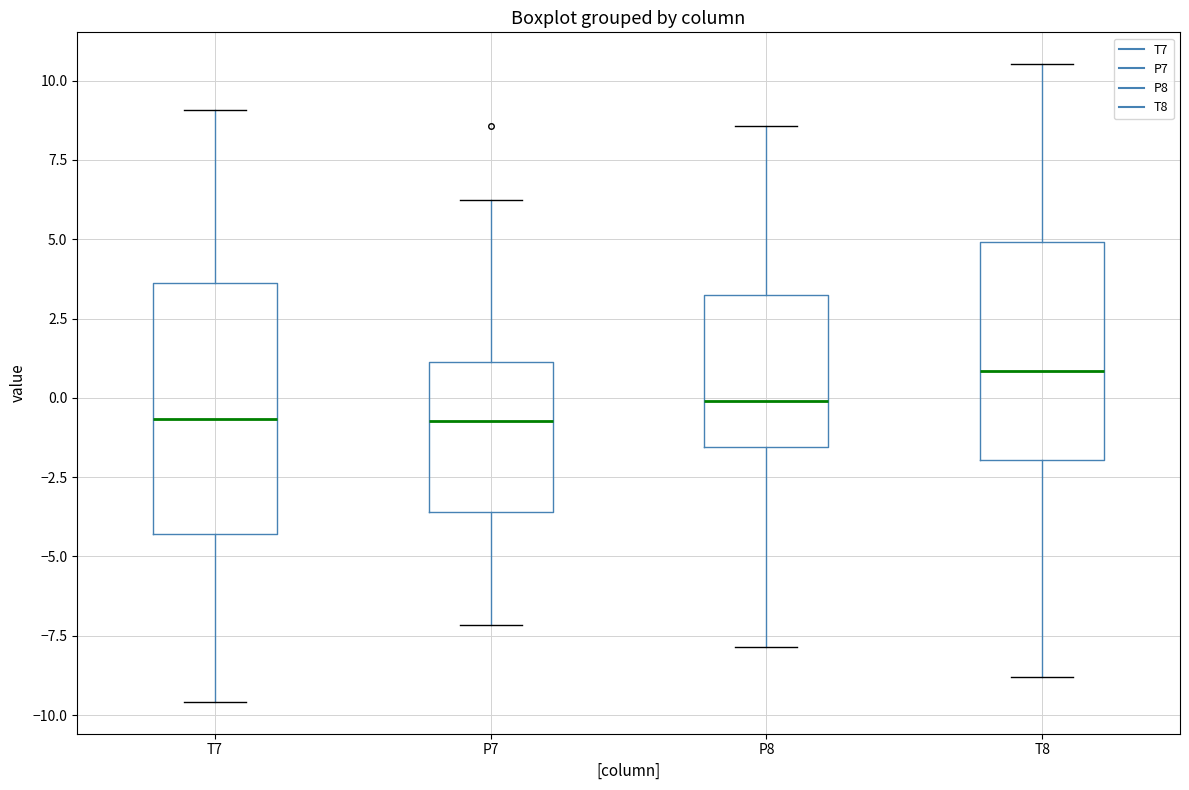

Where does the median line of the box for P8 sit on the y-axis? The values are not printed on the chart, so give them approximately, as read against the axis.

0.0